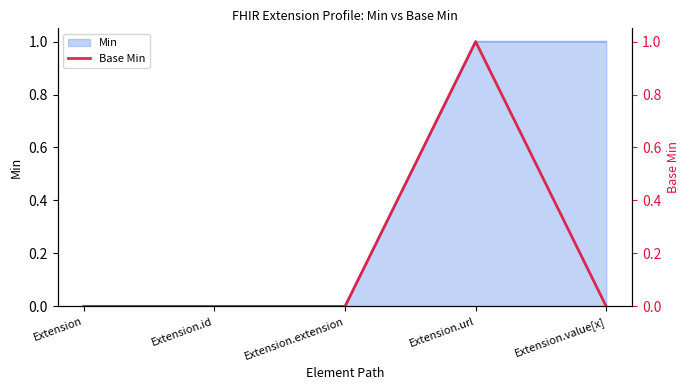

What is the greatest value displayed?

1